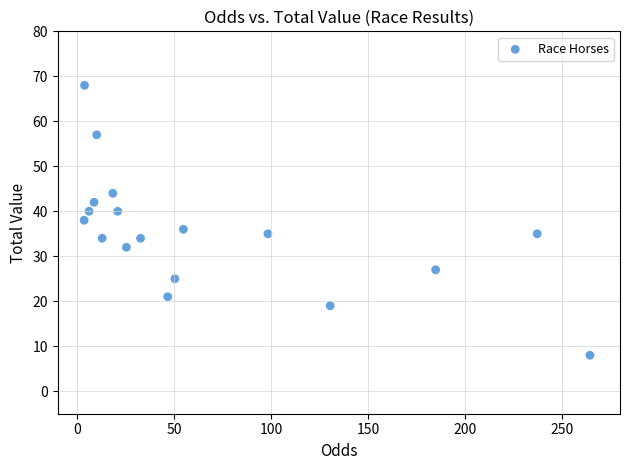

What is the range of Y values (max minus min)?

60